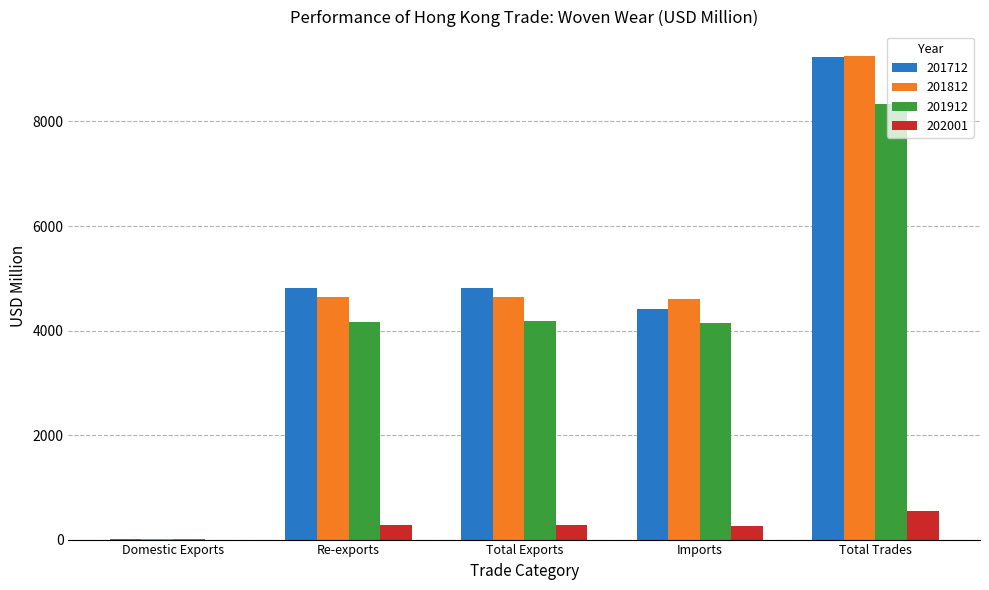

What is the sum of the 202001 values at Domestic Exports and Total Exports?

283.1